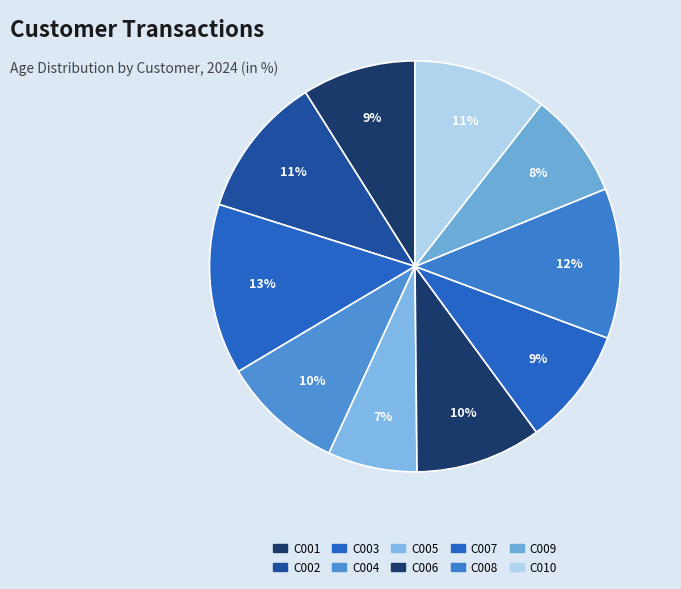

Count the number of slices in the pie.

10